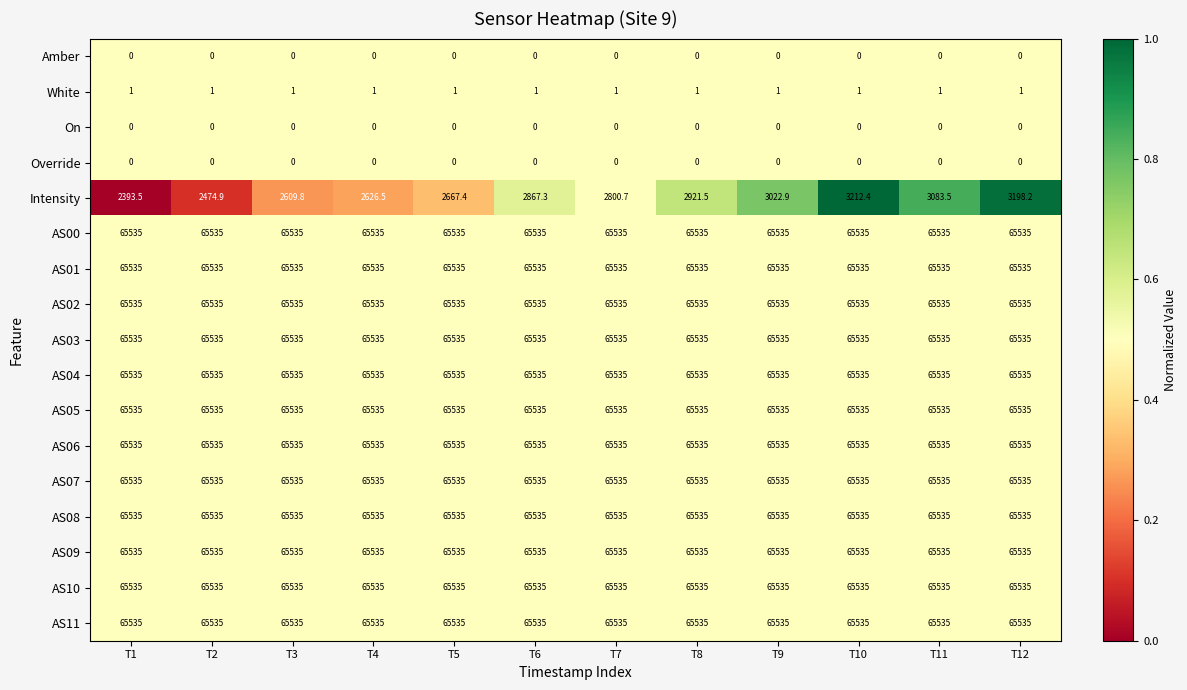

The AS02 series shows 28359.9 at T9. True or false?

False